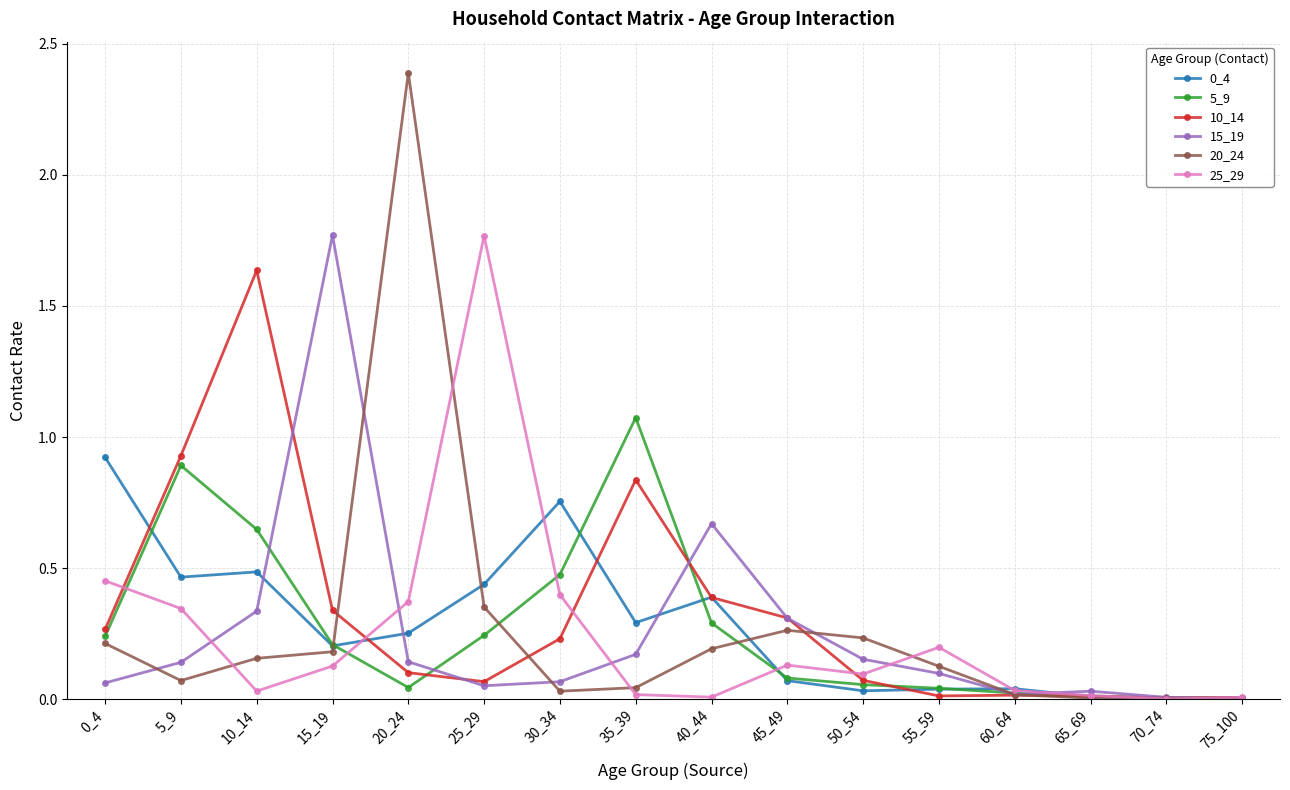

True or false: 20_24 has a value of 0.0 at 35_39.

True